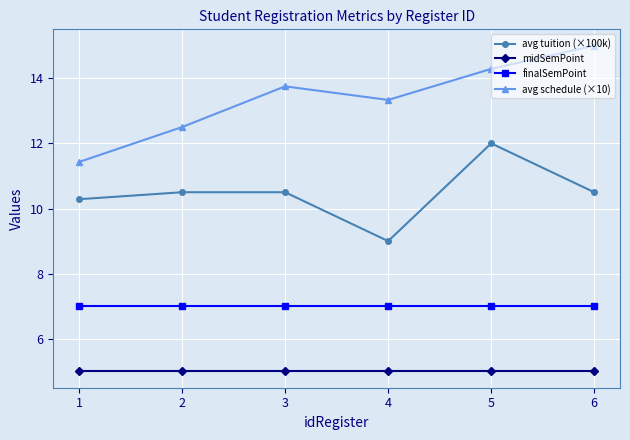

The finalSemPoint series shows 4.8 at 4. True or false?

False